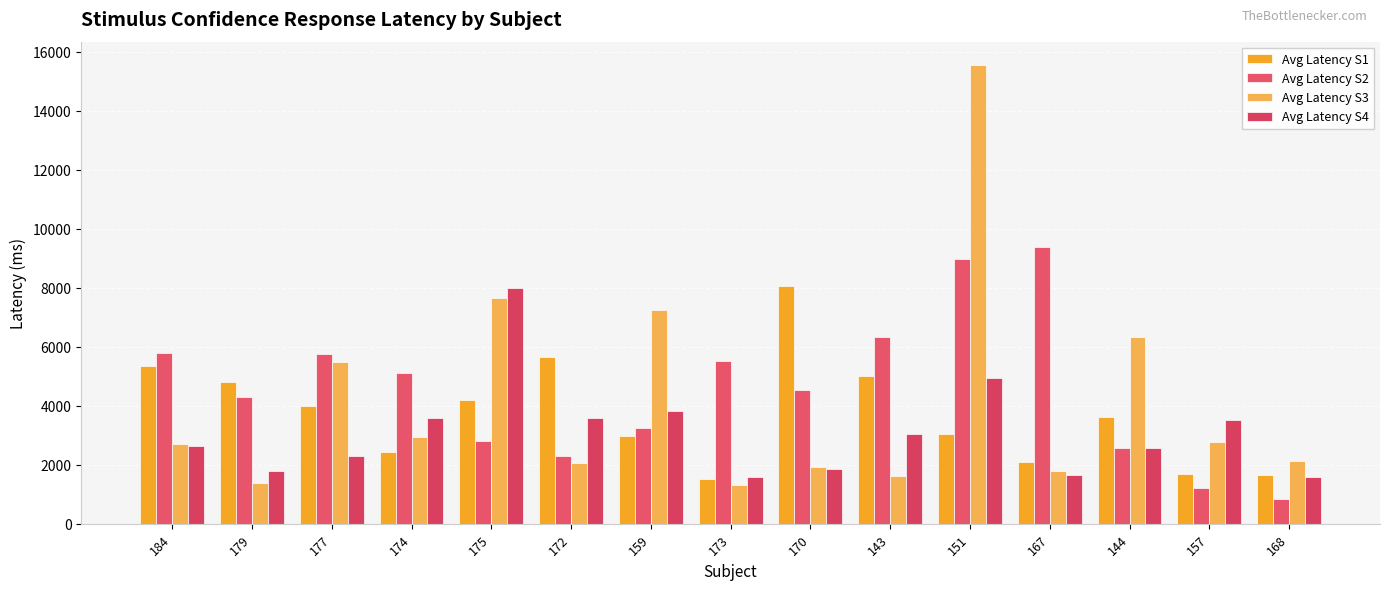

What is the average value of the Avg Latency S2 series?

4571